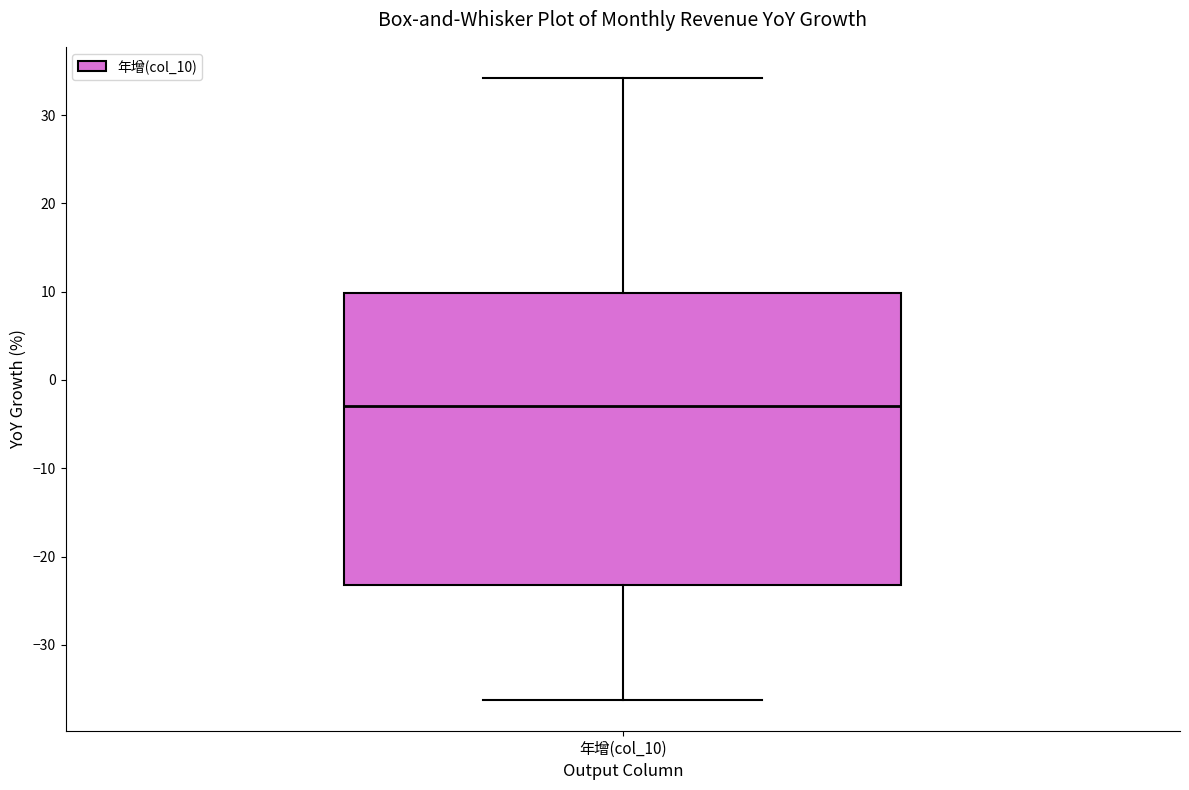

Where is the lower edge of the box for 年增(col_10) on the y-axis? The values are not printed on the chart, so give them approximately, as read against the axis.

-23